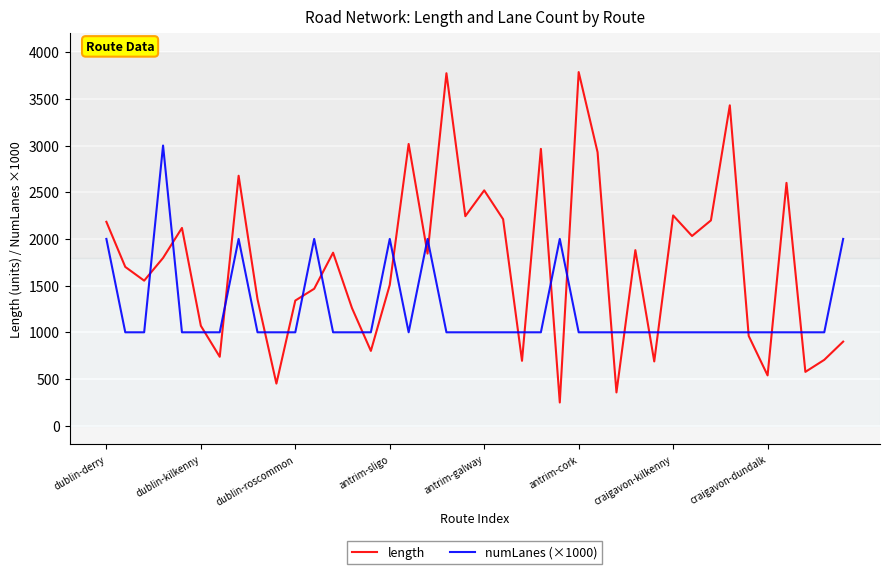

Does the chart have visible grid lines?

Yes